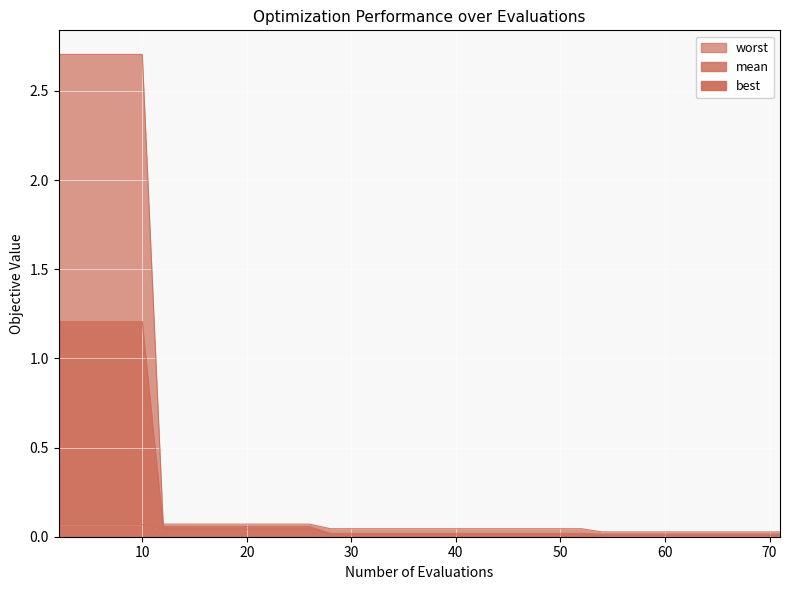

True or false: mean has a value of 0.0 at 67.

True